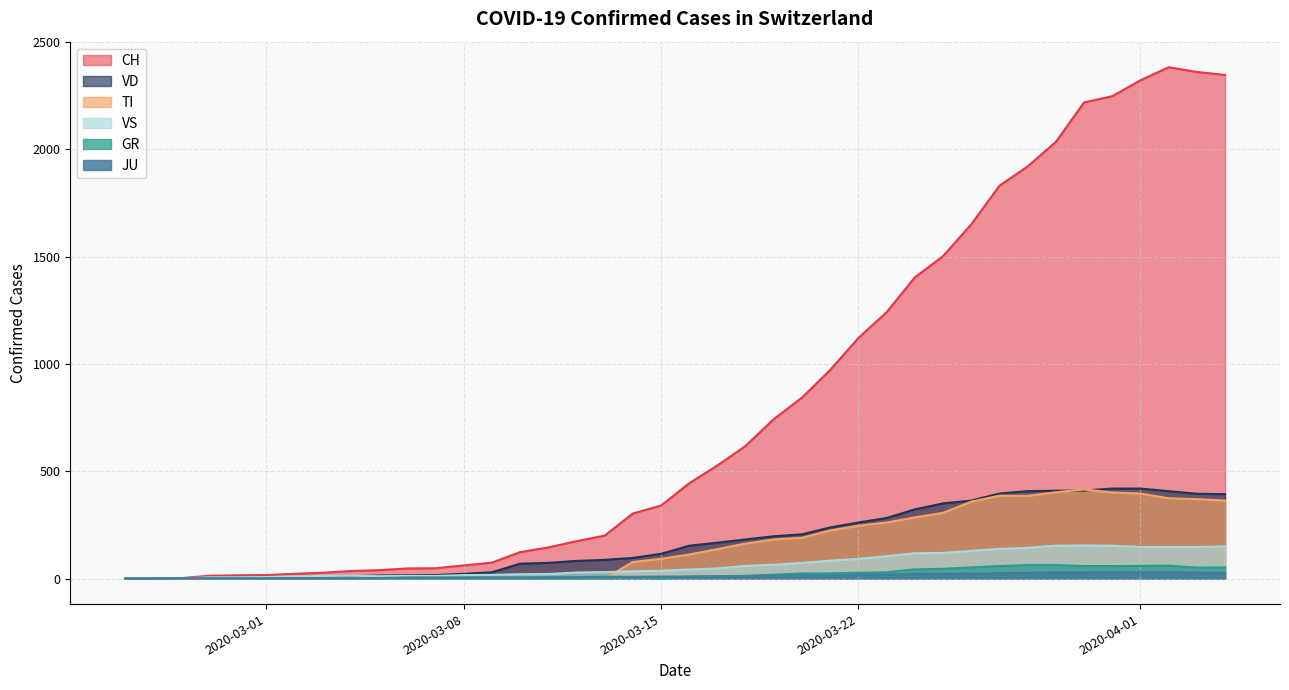

What is the greatest value displayed?

2382